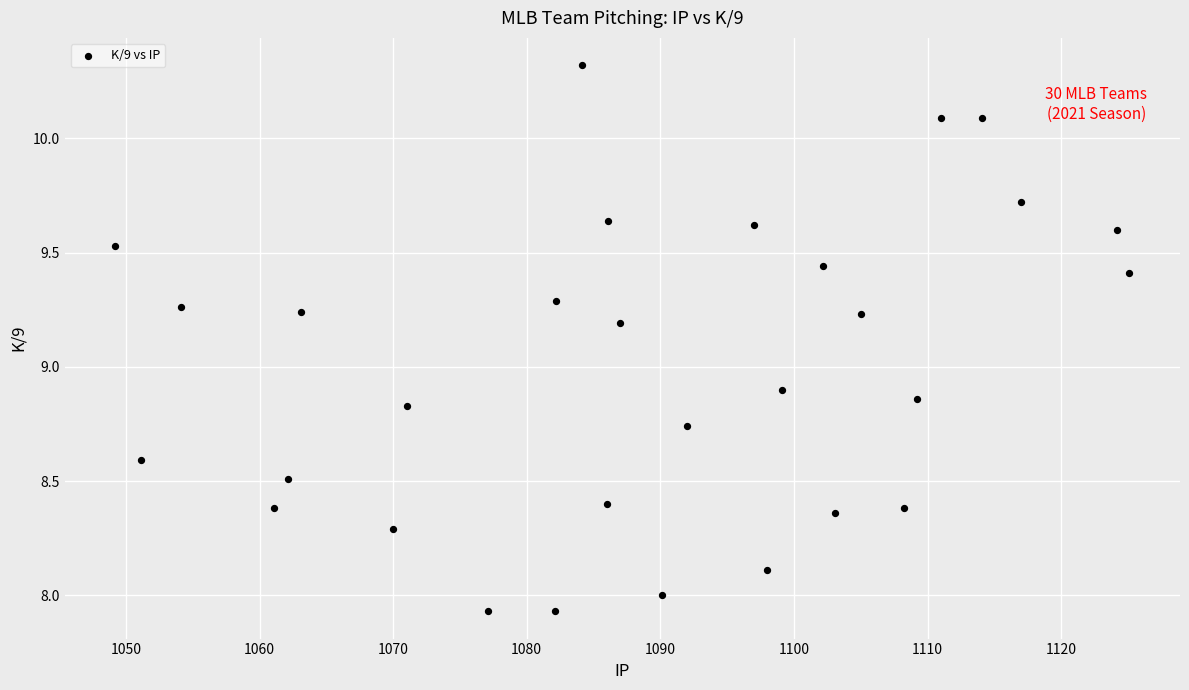

What is the range of Y values (max minus min)?

2.4